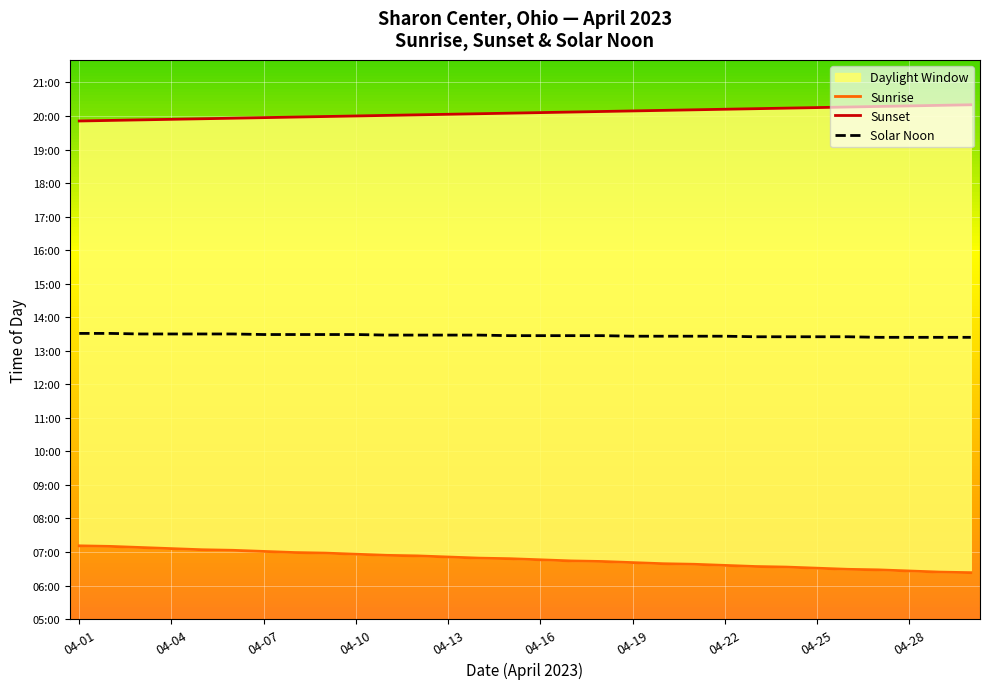

At which category is the sum across all series the highest?

04-01